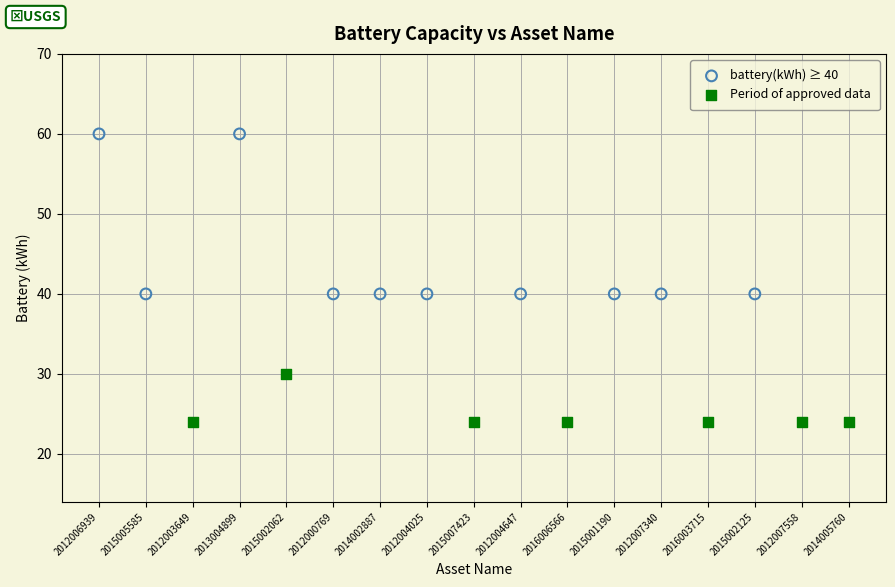

Which series reaches the minimum Y coordinate?

Period of approved data